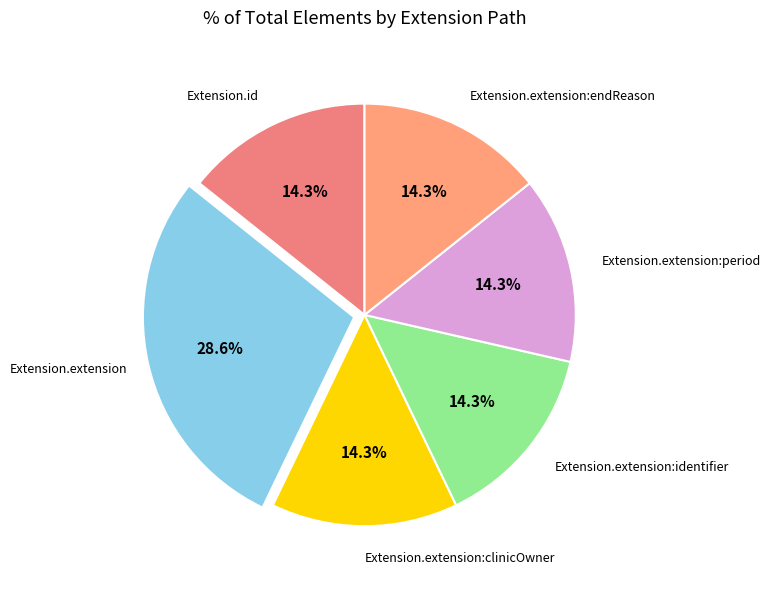

To the nearest percent, what is the average slice percentage?

17%